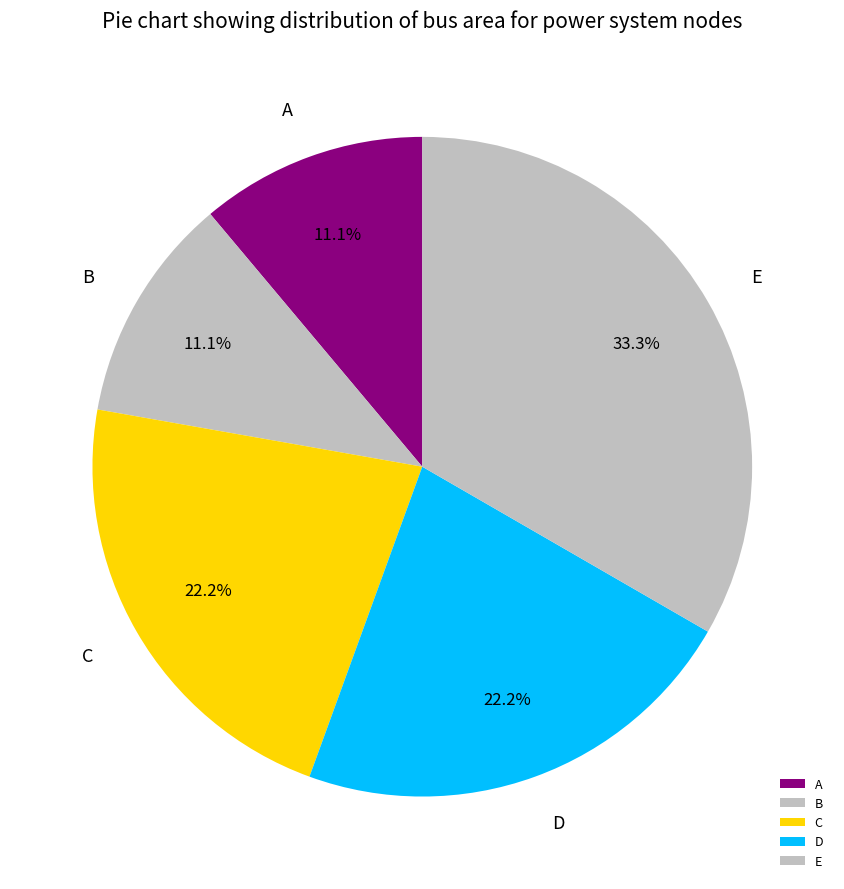

To the nearest percent, what is the average slice percentage?

20%